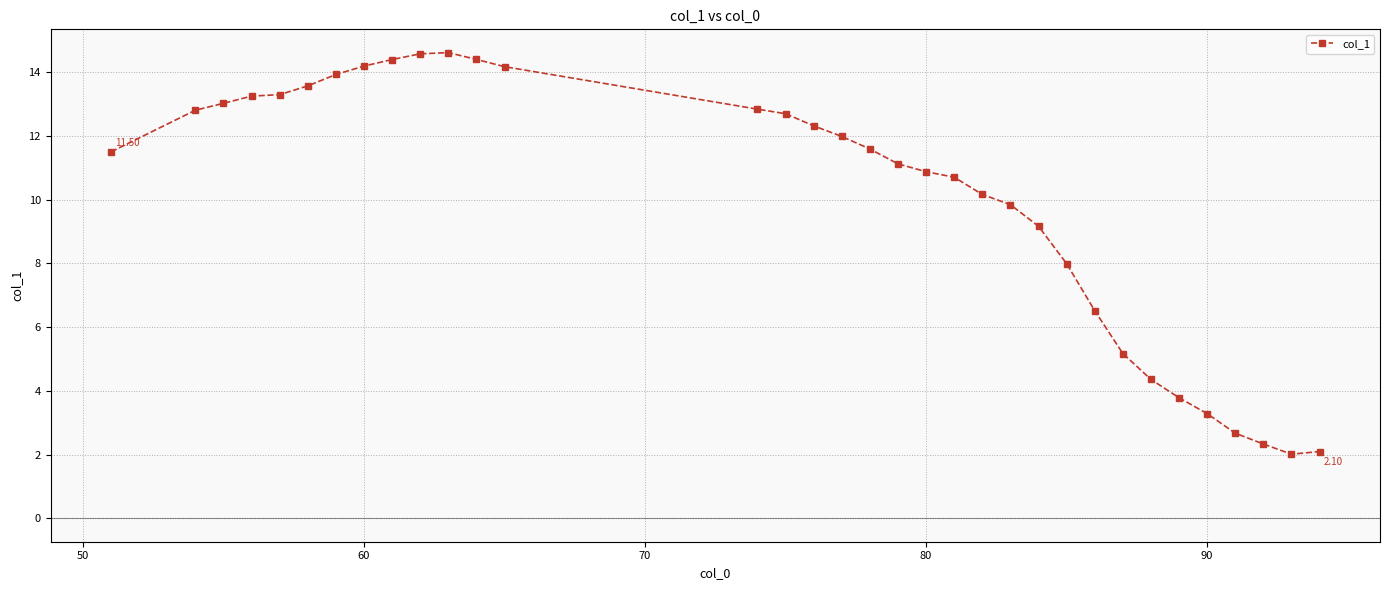

What is the average value?

10.0